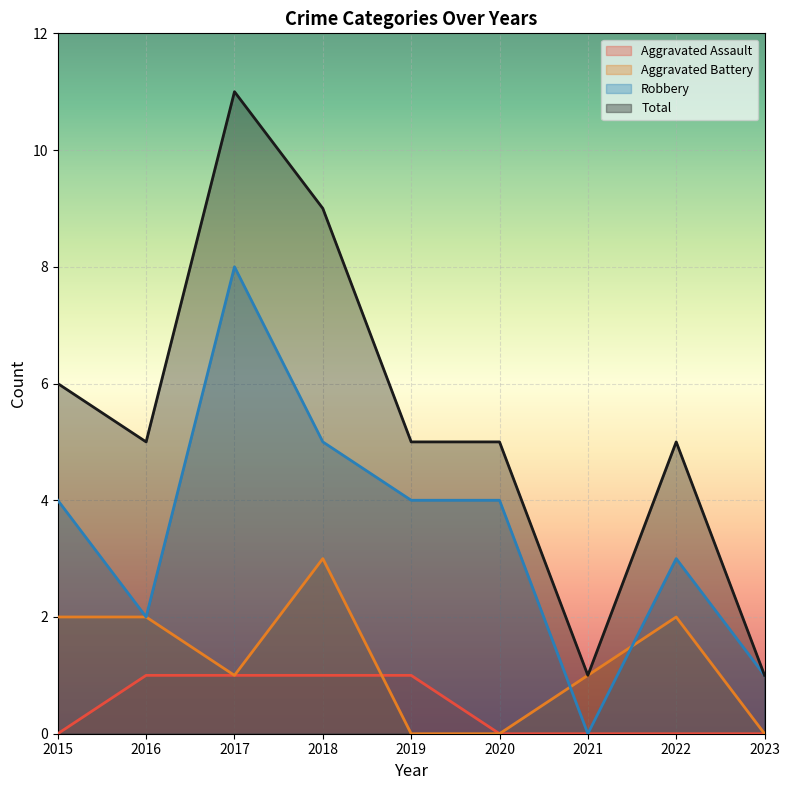

List the series in order of their overall mean, lowest first.

Aggravated Assault, Aggravated Battery, Robbery, Total